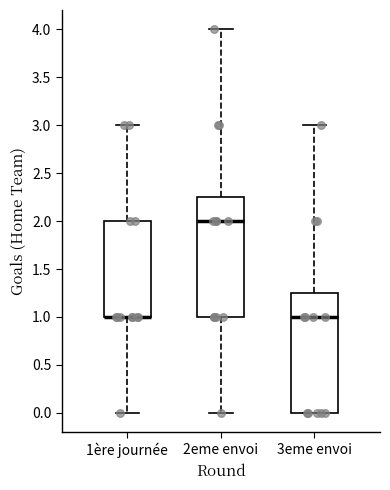

Where is the lower edge of the box for 2eme envoi on the y-axis? The values are not printed on the chart, so give them approximately, as read against the axis.

1.00